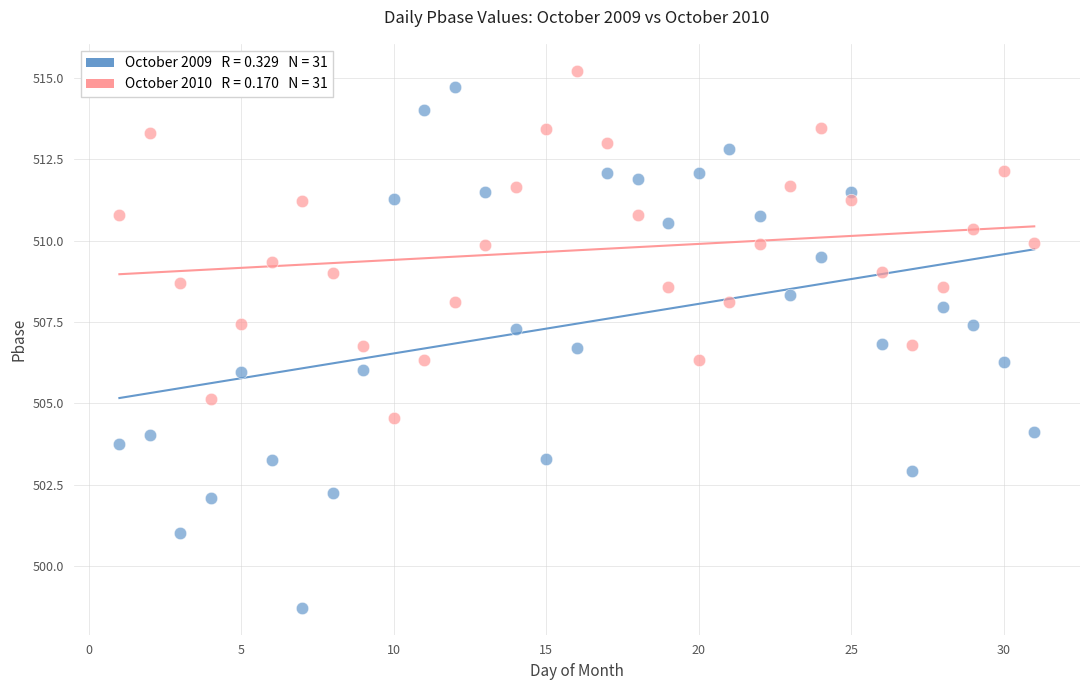

Across all data points, what is the range of X values (max minus min)?

30.0